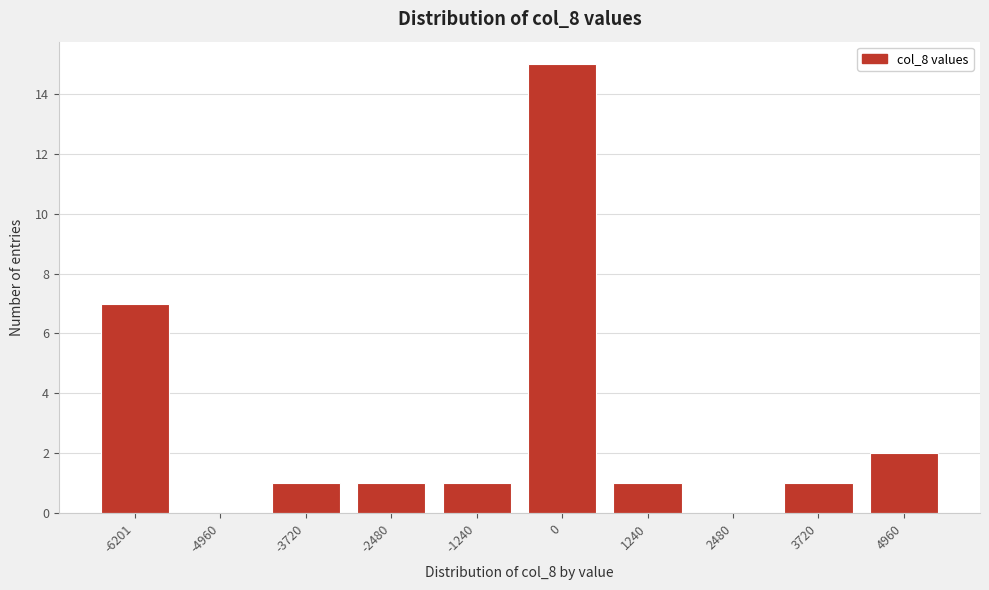

Reading left to right, extract all data points from this chart.

-6201=7	-4960=0	-3720=1	-2480=1	-1240=1	0=15	1240=1	2480=0	3720=1	4960=2